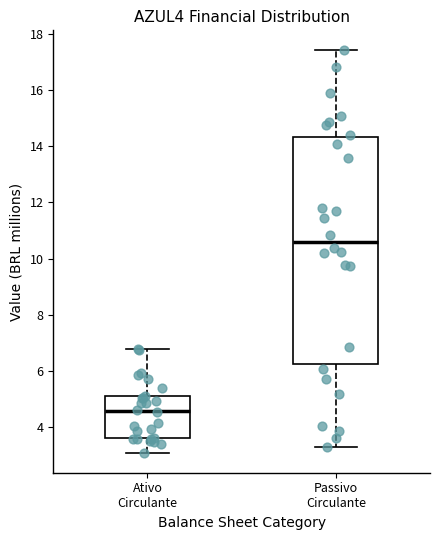

Where does the median line of the box for Ativo Circulante sit on the y-axis? The values are not printed on the chart, so give them approximately, as read against the axis.

4.6